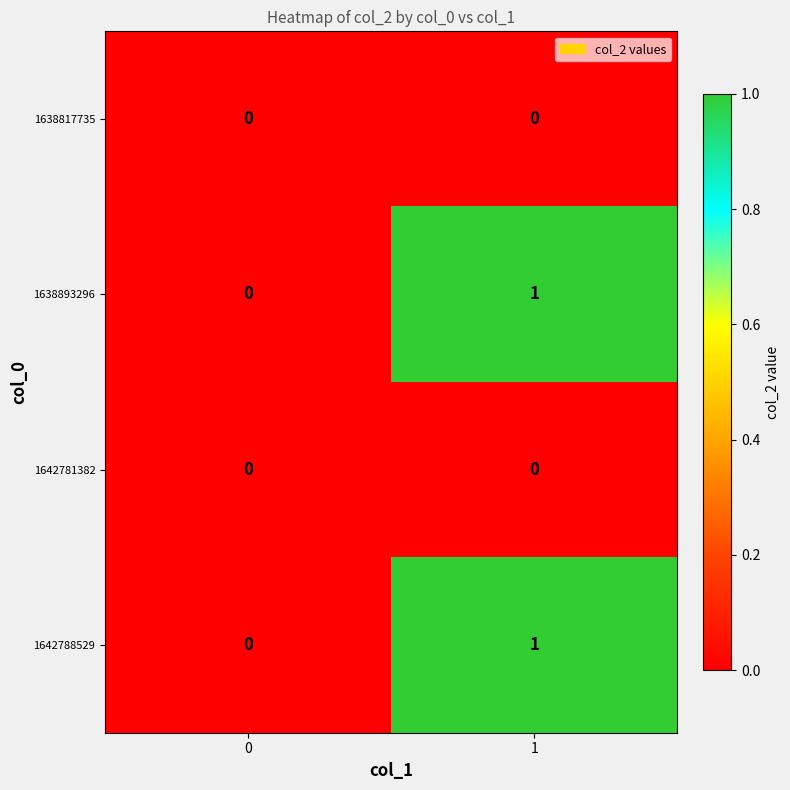

List the labels in order of 1642788529 value, smallest first.

0, 1